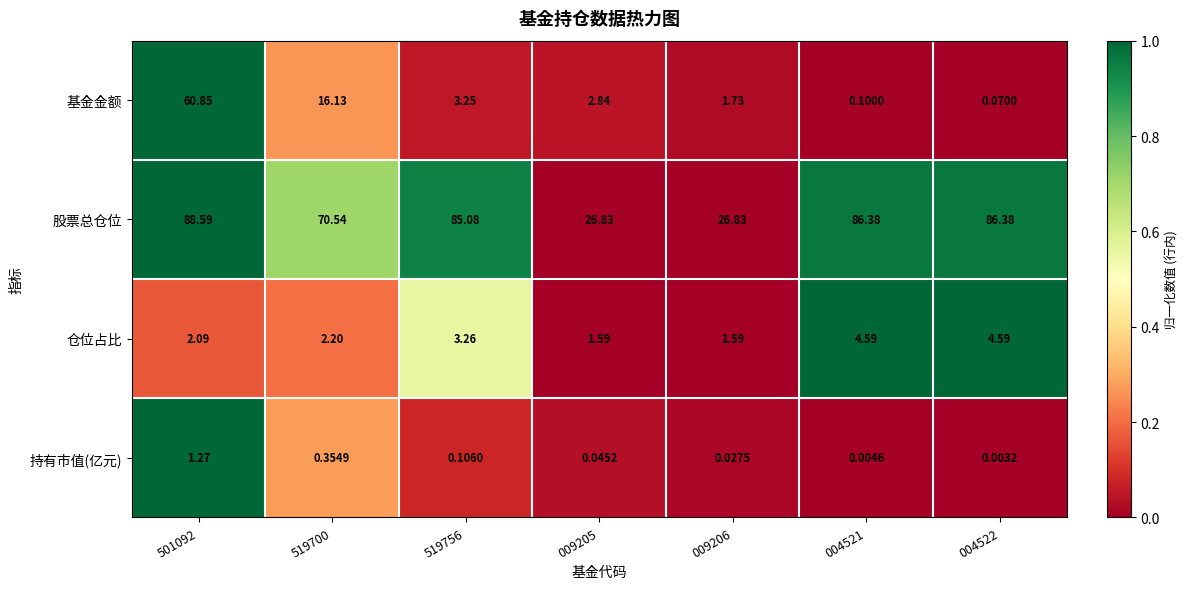

List the series in order of their peak value, highest first.

股票总仓位, 基金金额, 仓位占比, 持有市值(亿元)